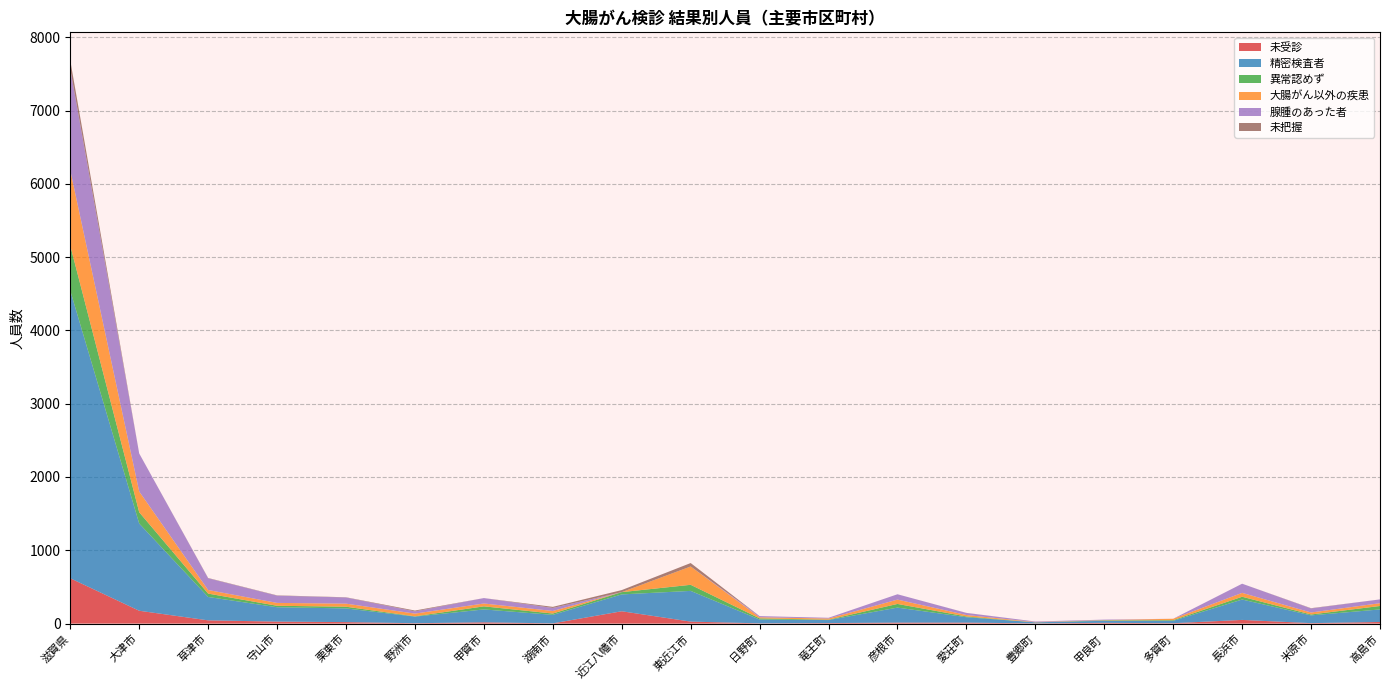

Reading left to right, extract all data points from this chart.

未受診: 618	175	44	27	20	5	17	3	168	27	3	7	13	13	3	10	5	50	6	22
精密検査者: 3925	1190	319	196	187	90	176	116	230	419	52	41	205	74	14	28	33	278	106	171
異常認めず: 614	154	46	20	23	4	42	18	31	83	16	5	50	10	0	6	9	38	12	47
大腸がん以外の疾患: 1028	283	49	39	42	37	39	35	0	250	15	16	59	20	4	3	19	53	27	38
腺腫のあった者: 1380	519	160	99	84	30	74	41	0	0	16	10	73	28	7	7	0	125	55	52
未把握: 118	0	4	4	3	12	0	15	28	47	0	0	0	1	0	0	0	0	4	0